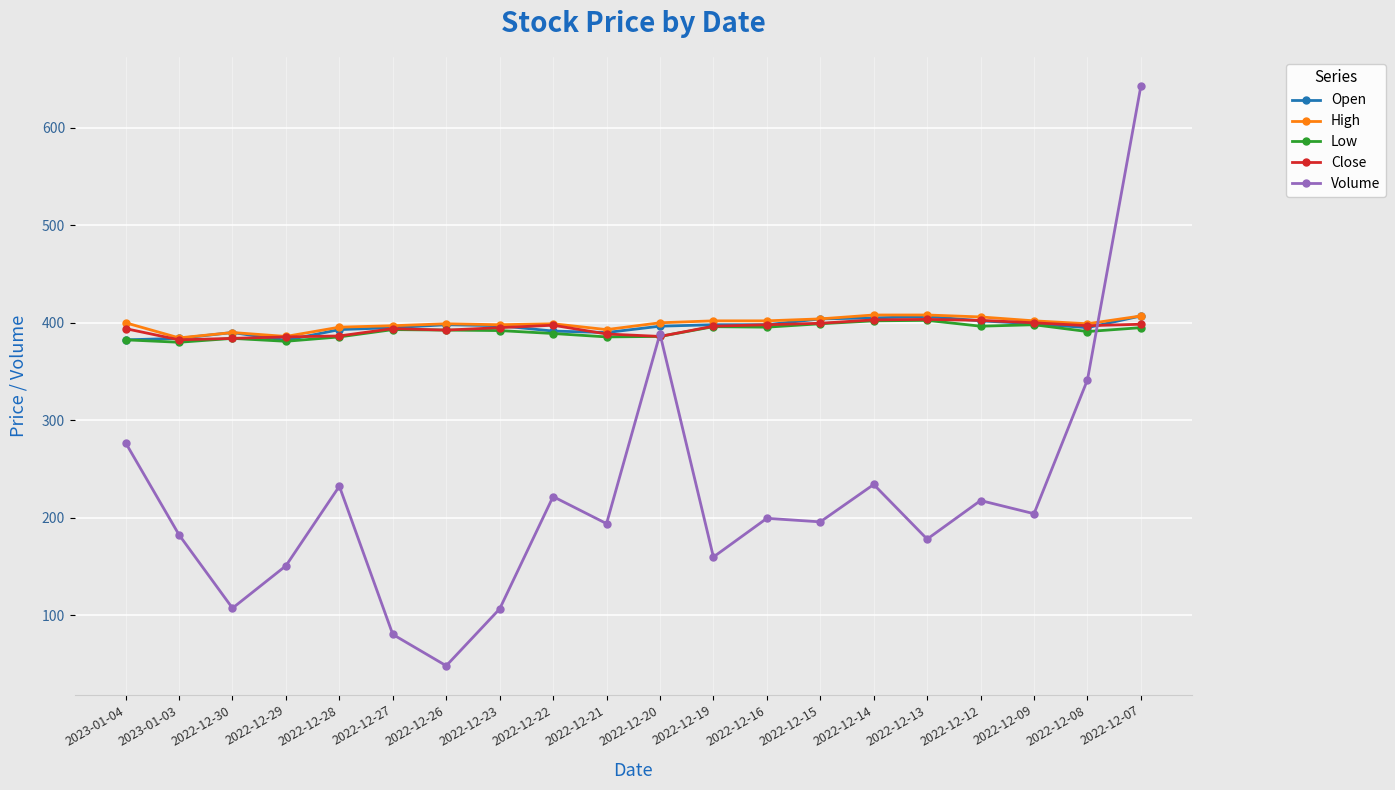

How many lines are shown in the chart?

5